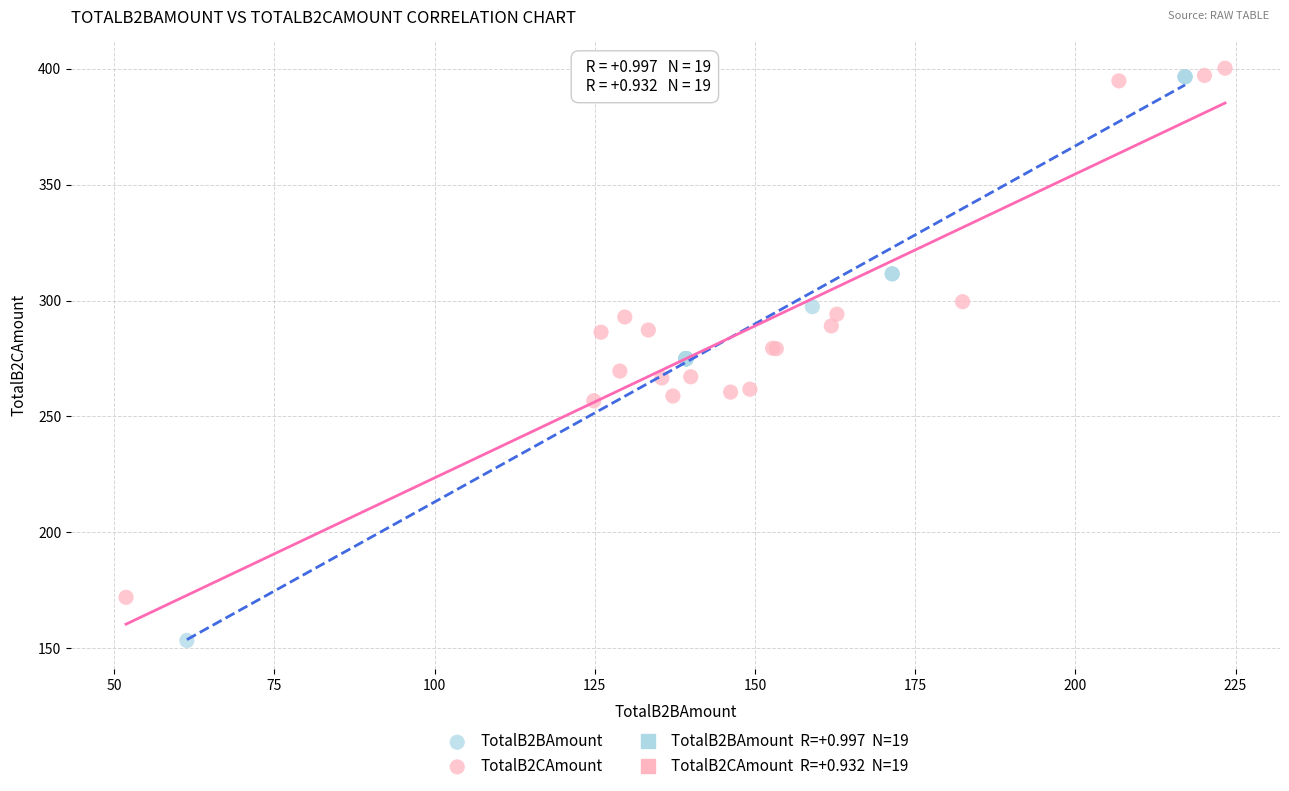

Which series contains the highest Y value?

TotalB2CAmount